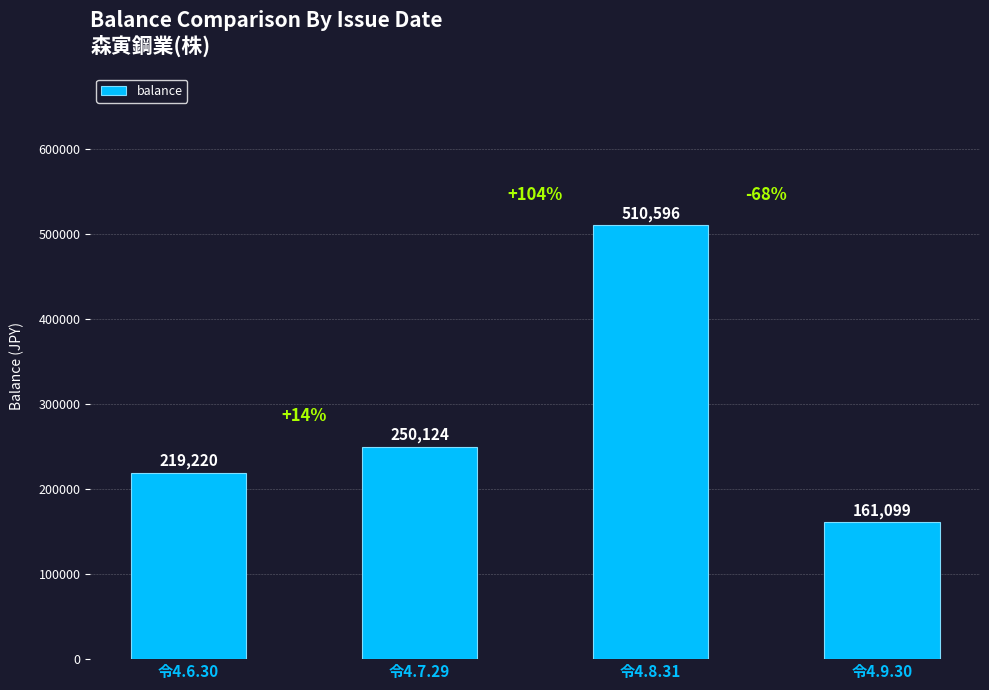

Rank the categories by value from highest to lowest.

令4.8.31, 令4.7.29, 令4.6.30, 令4.9.30